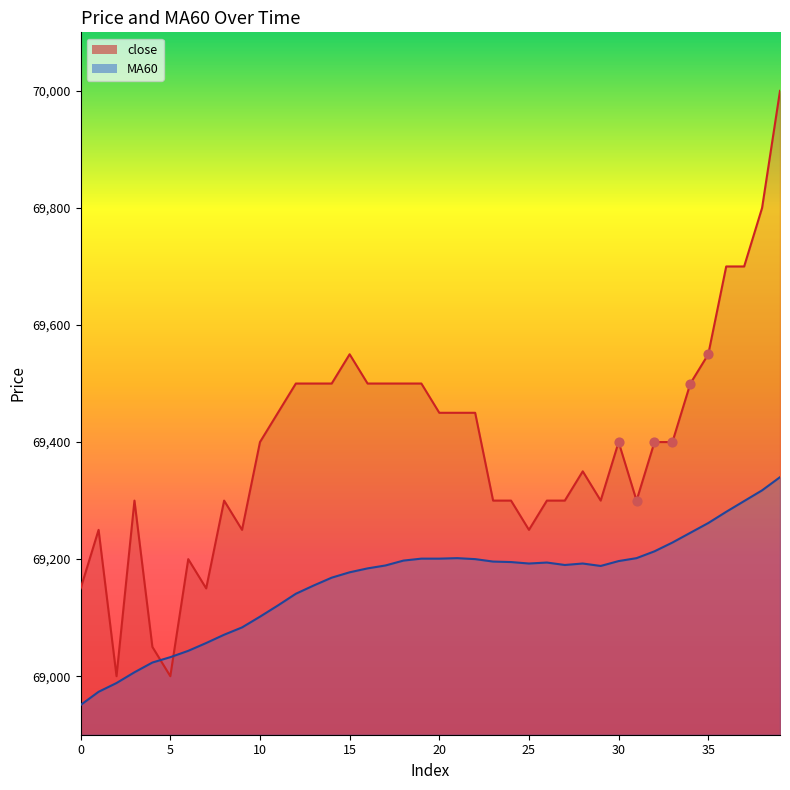

Which series has the widest spread of Y values?

close